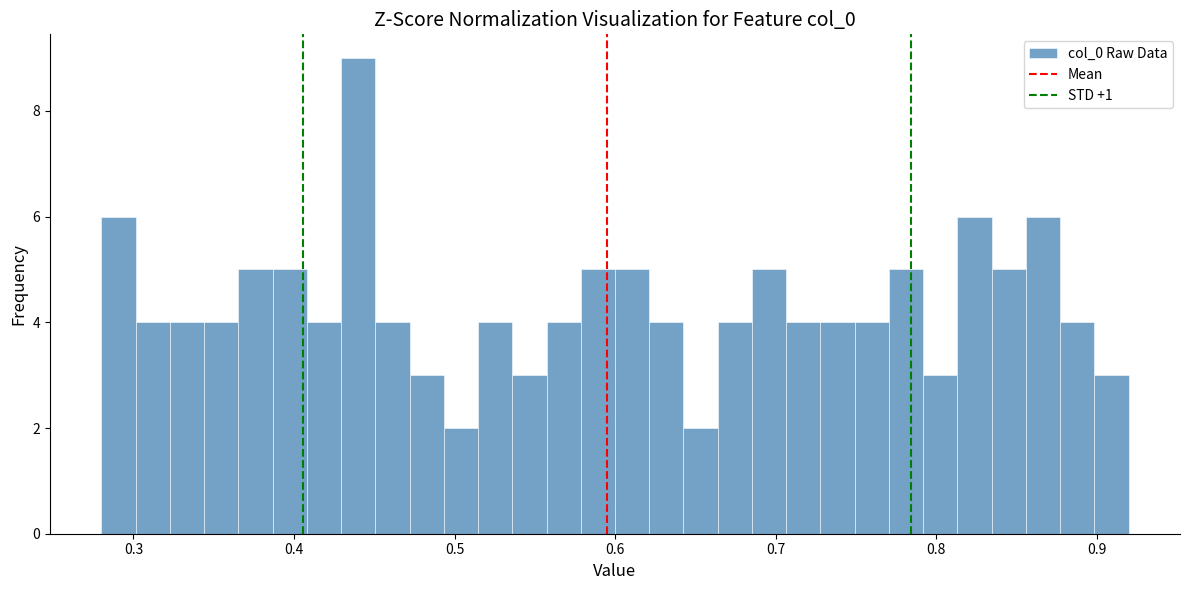

Read against the x-axis, roughly where is the centre of the tallest bar?

0.44